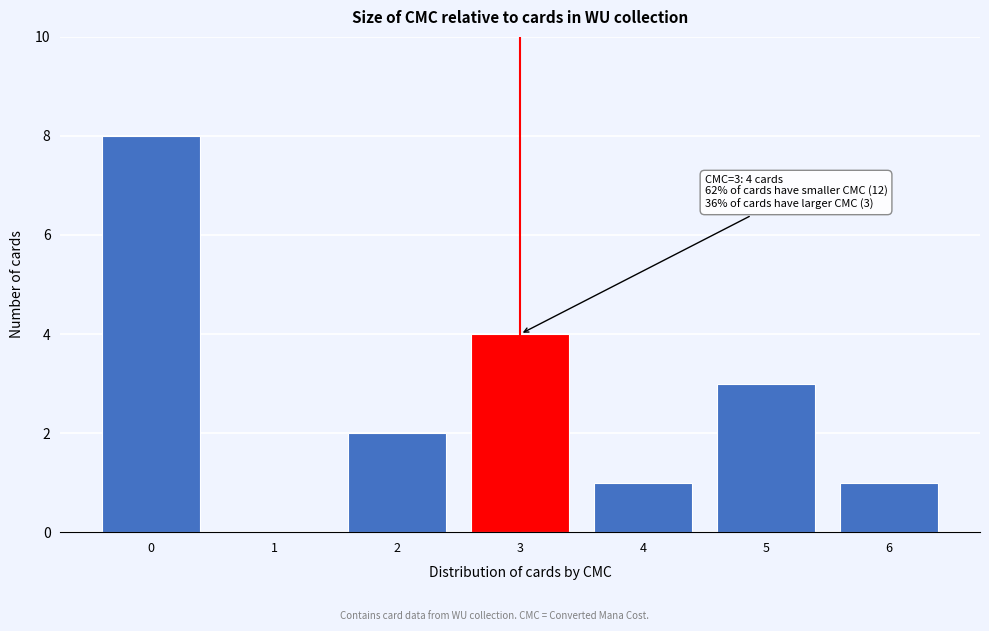

Over which range of the x-axis is the bar tallest?

-0.5 to 0.5